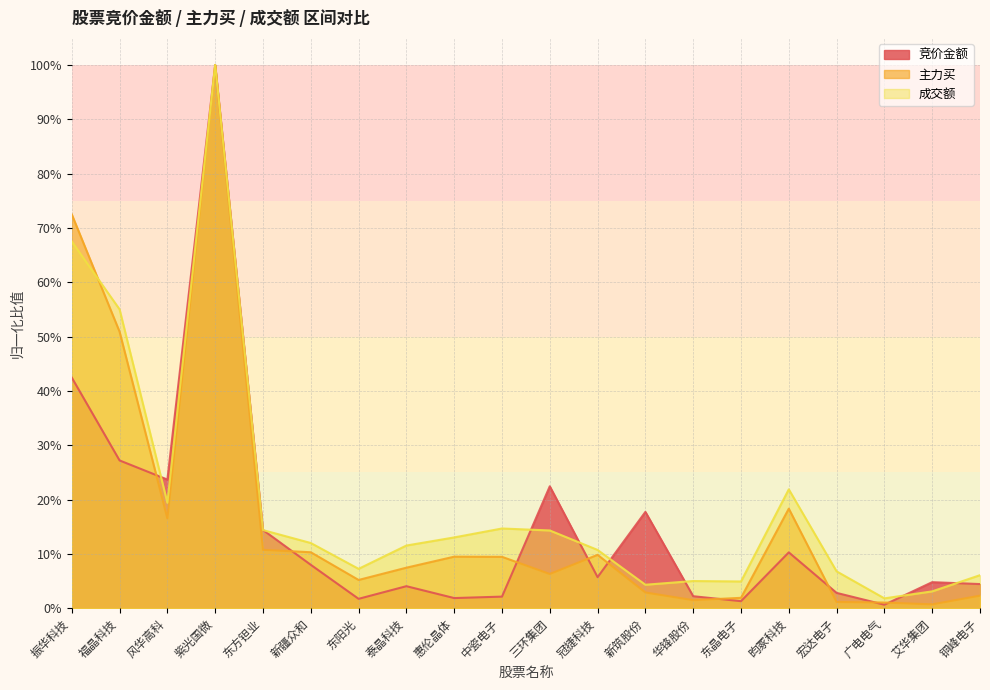

What is the average value of the 竞价金额 series?

0.1